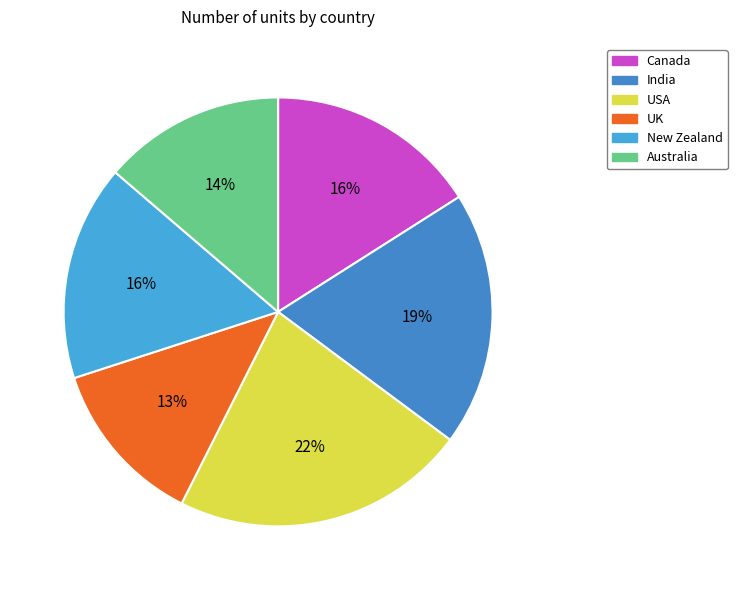

To the nearest percent, what is the difference between the USA and New Zealand slice percentages?

6%